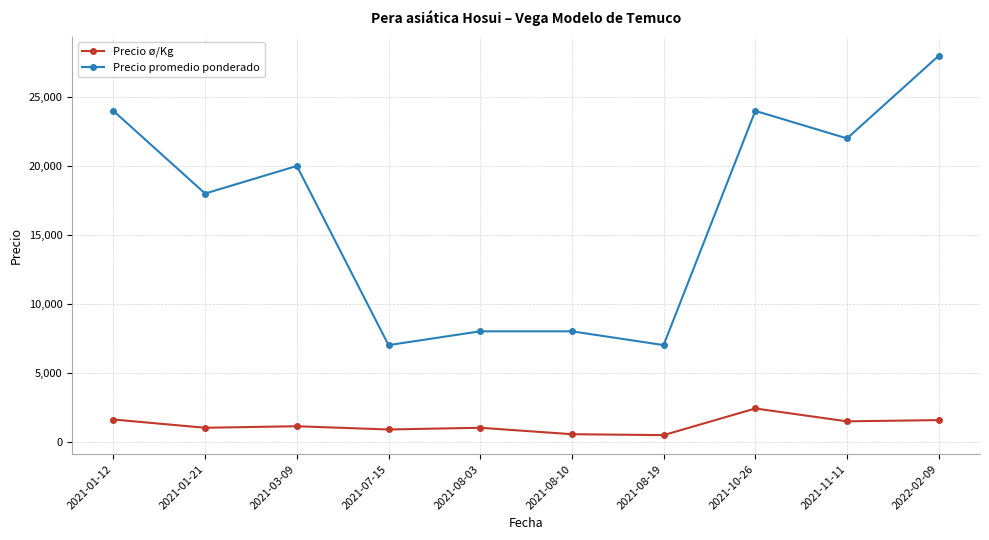

What is the maximum value for Precio ø/Kg?

2400